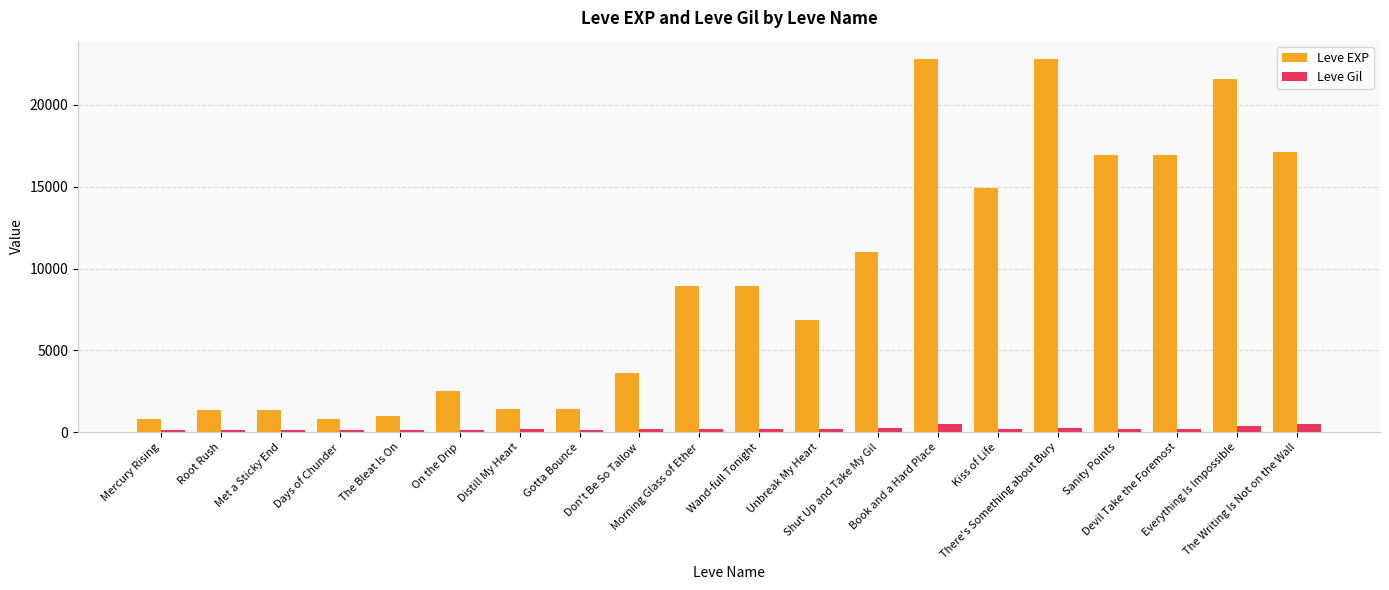

Which series has the widest spread of values?

Leve EXP